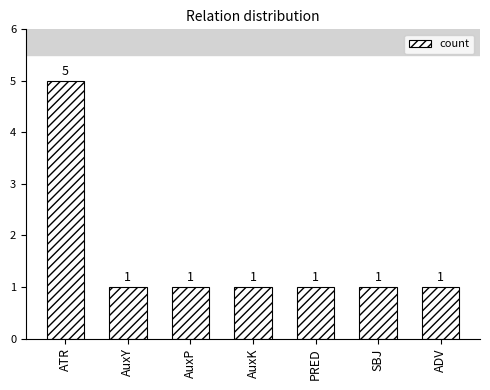

What is the change in value from ATR to AuxK?

-4